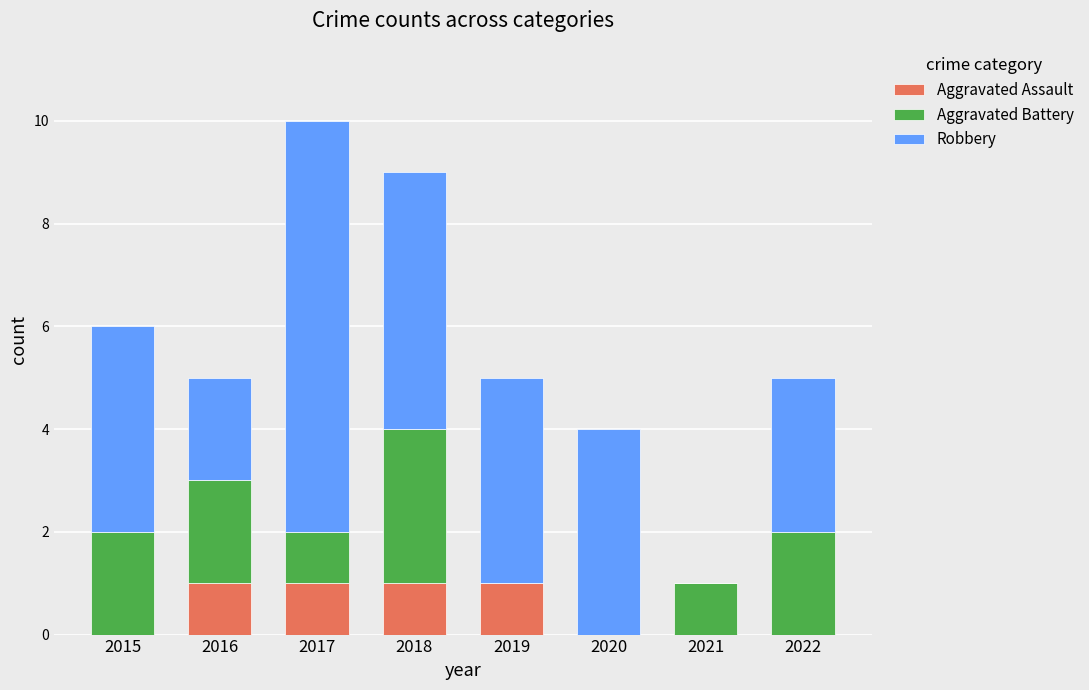

At which category is the sum across all series the highest?

2017